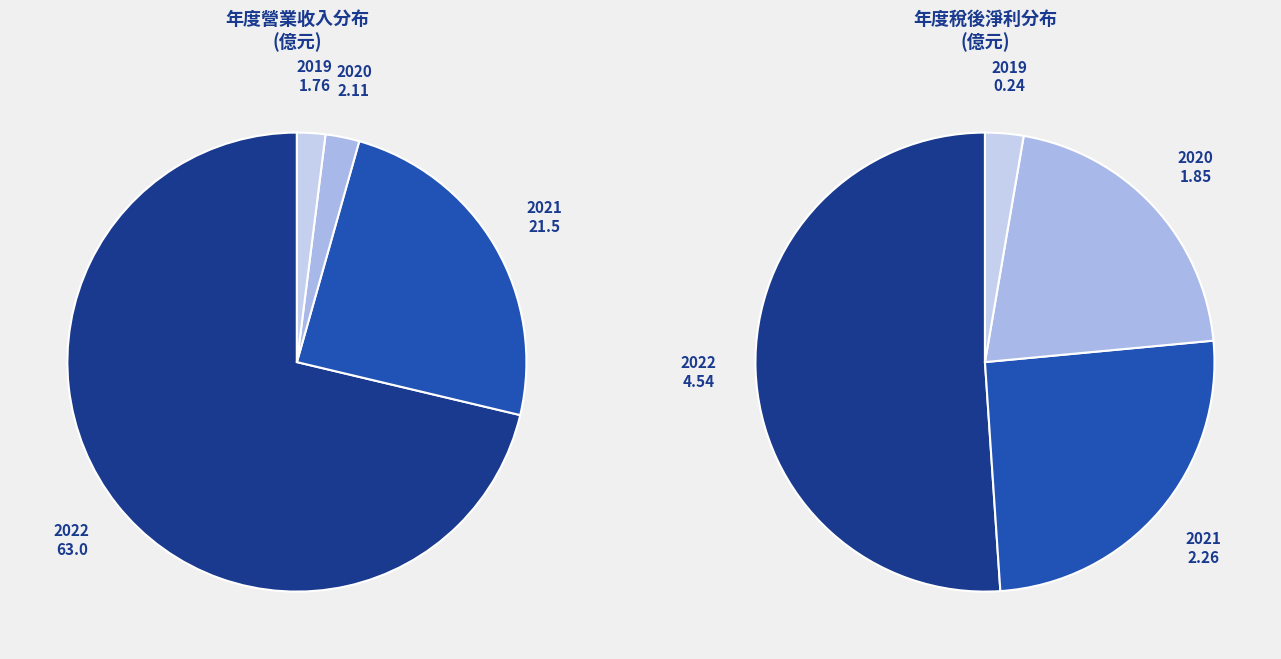

To the nearest percent, what is the combined percentage of 2022 and 2019?

73%